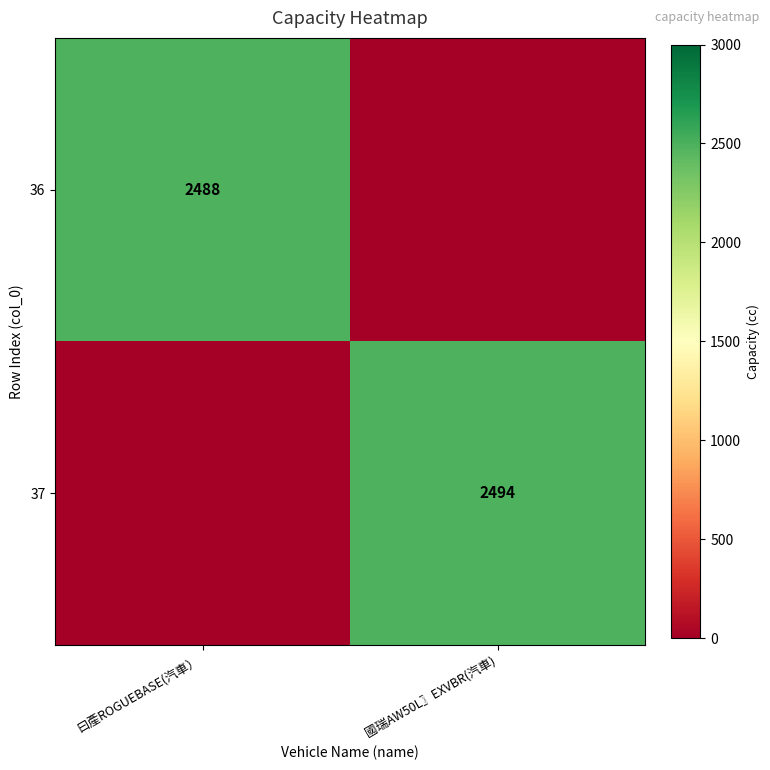

Is it true that 36 equals 3615 at 曰產ROGUEBASE(汽車）?

False